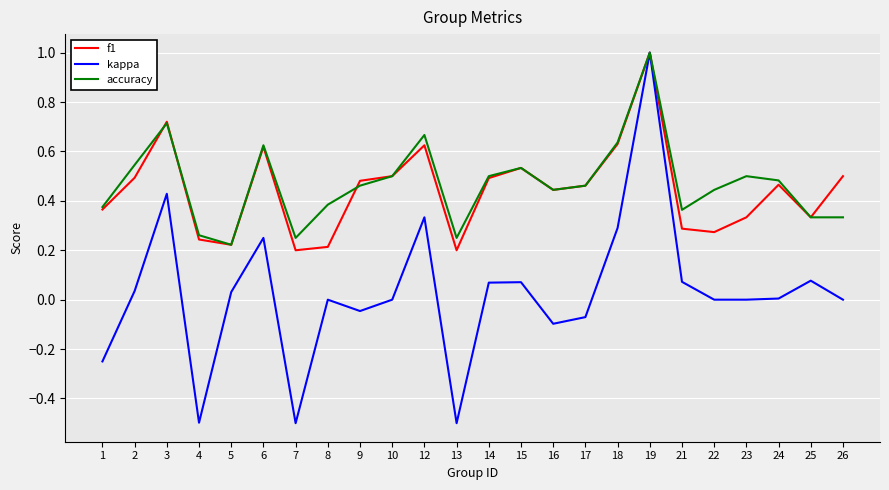

The value of f1 at 13 is 0.2. True or false?

True